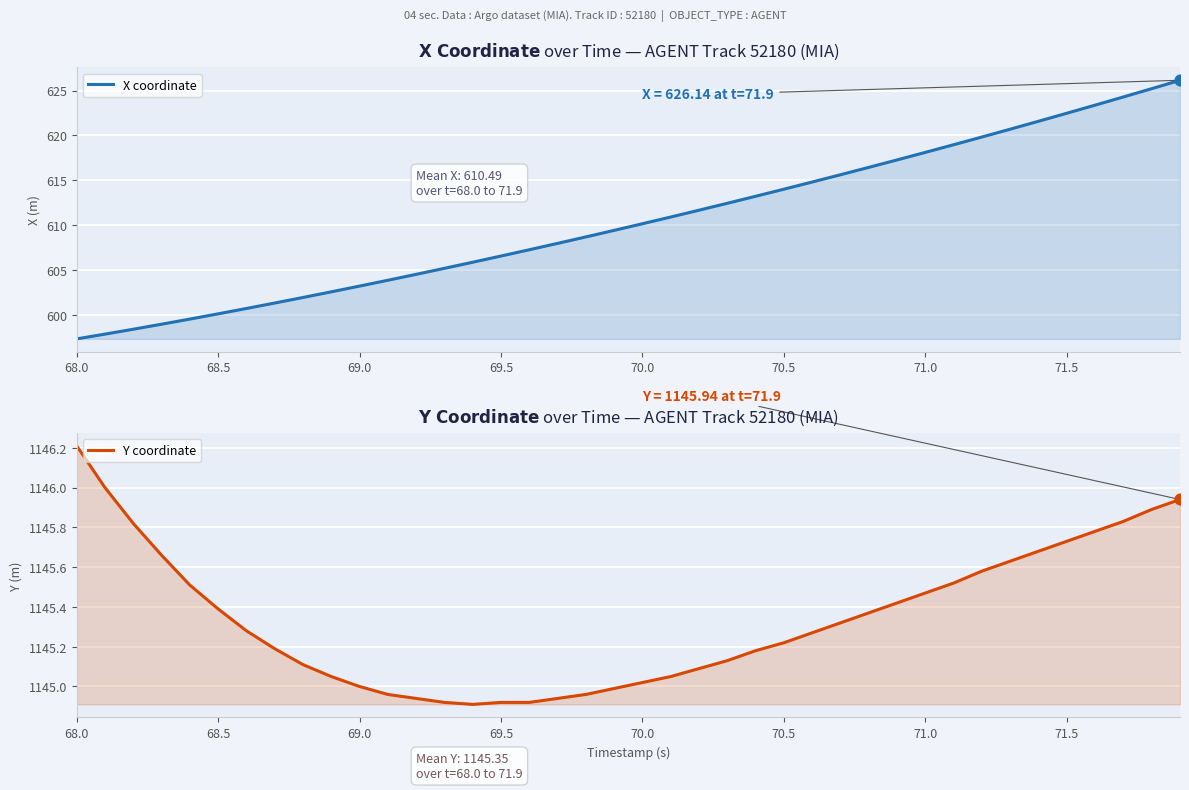

Is the value of X coordinate at 21 greater than the value of Y coordinate at 11?

No